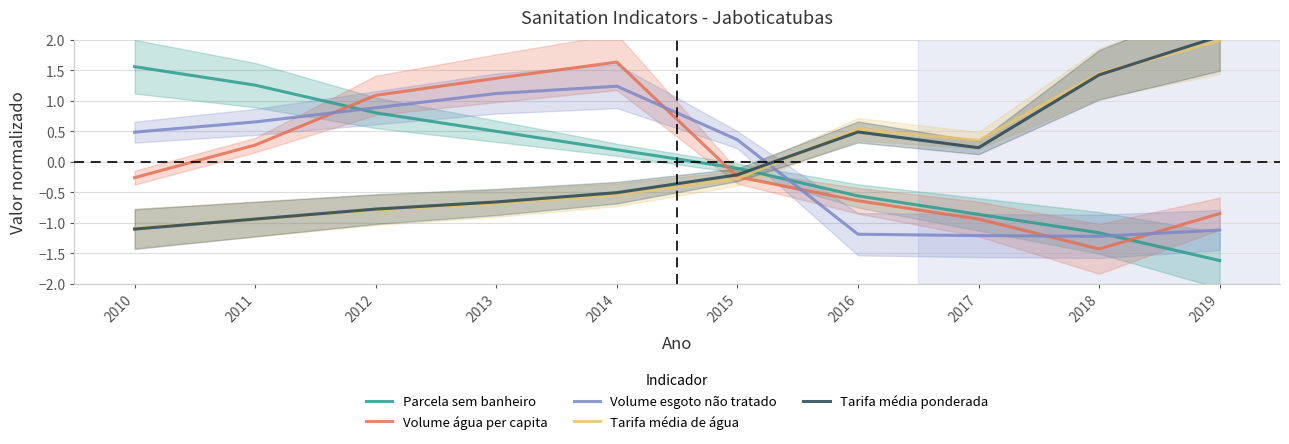

Rank the categories by Tarifa média de água value from lowest to highest.

2010, 2011, 2012, 2013, 2014, 2015, 2017, 2016, 2018, 2019